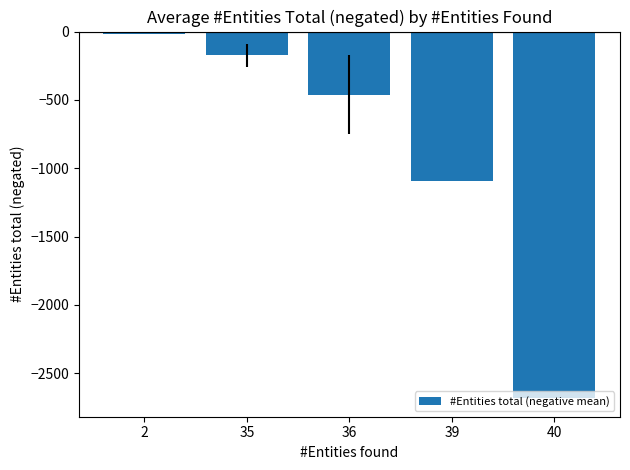

What is the change in value from 36 to 39?

-630.6